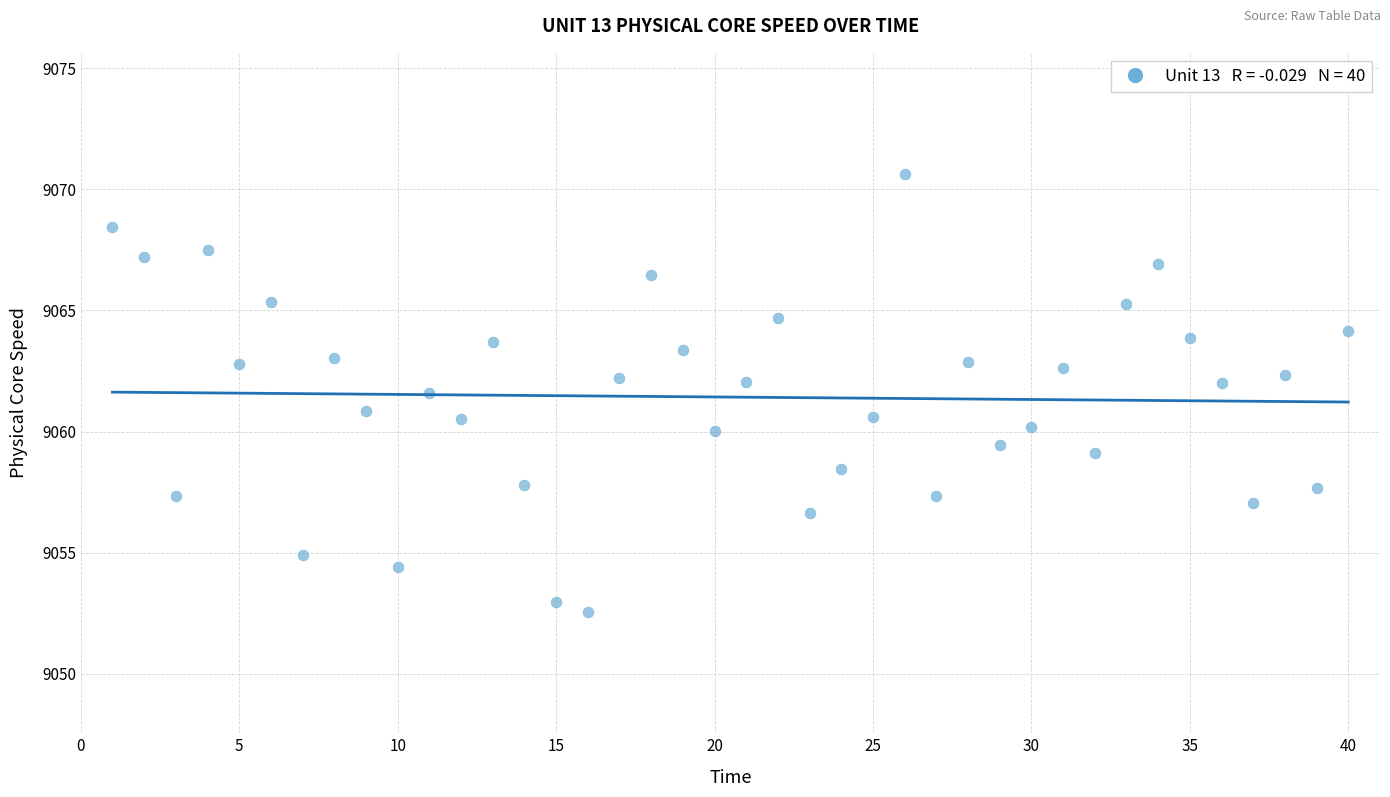

What is the range of X values (max minus min)?

39.0